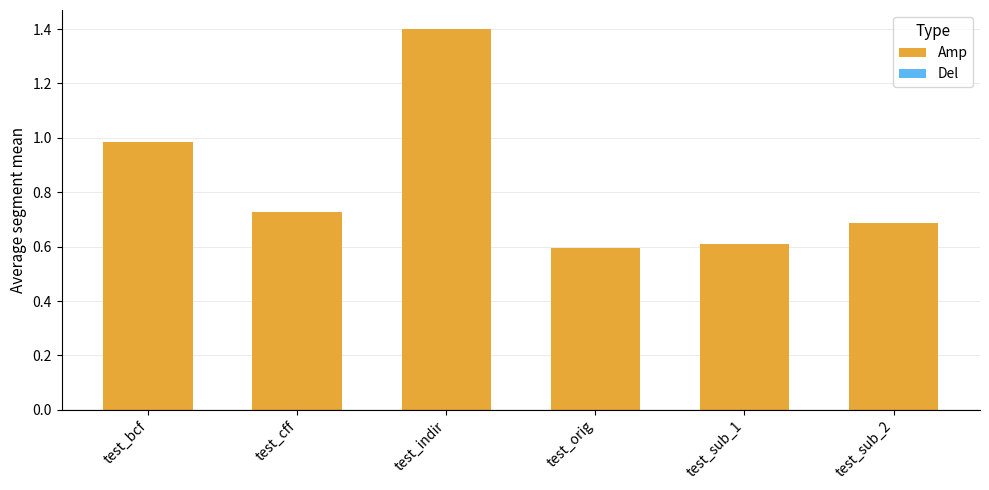

Which has a higher value, test_orig or test_sub_2?

test_sub_2